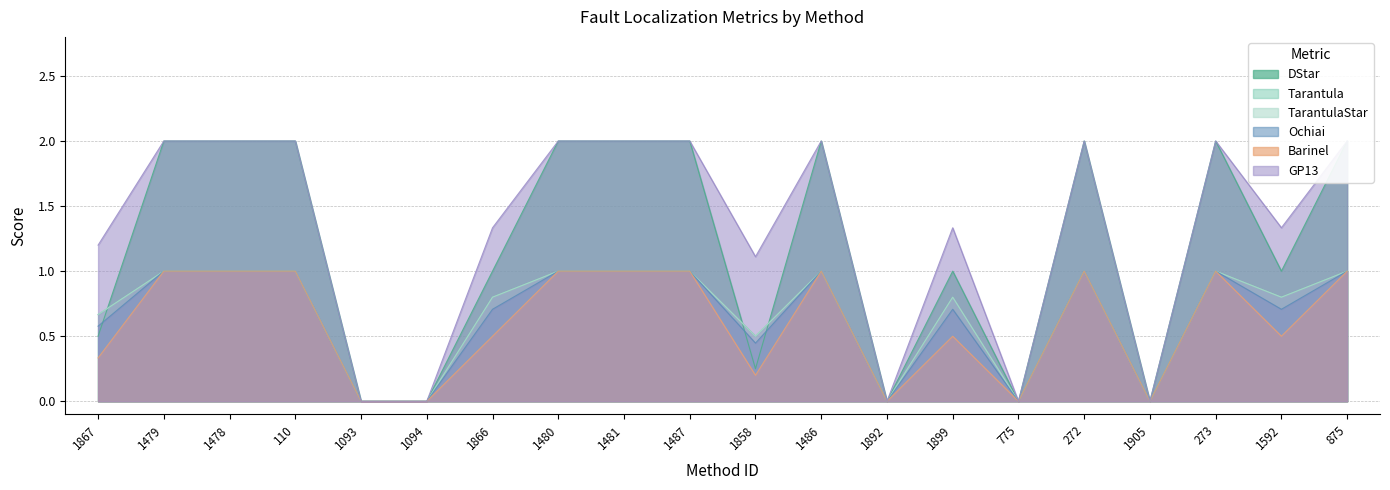

How many categories are shown in the chart?

20